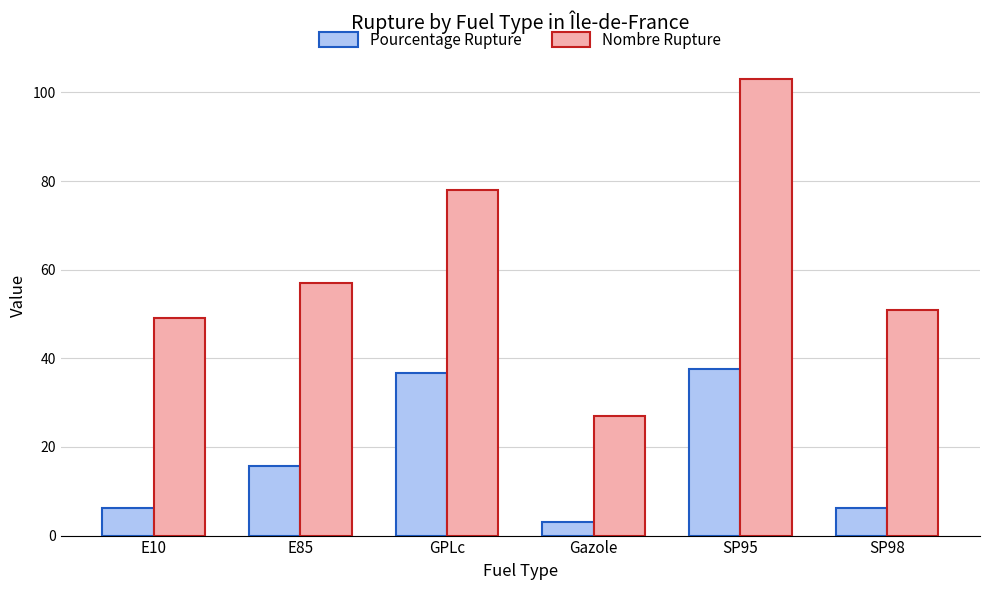

What is the average value of the Pourcentage Rupture series?

17.6